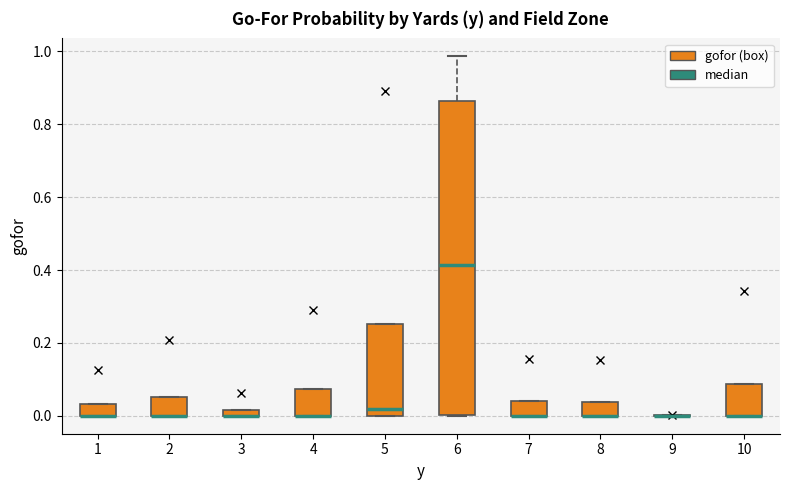

Where is the lower edge of the box at x = 4 on the y-axis? The values are not printed on the chart, so give them approximately, as read against the axis.

0.00